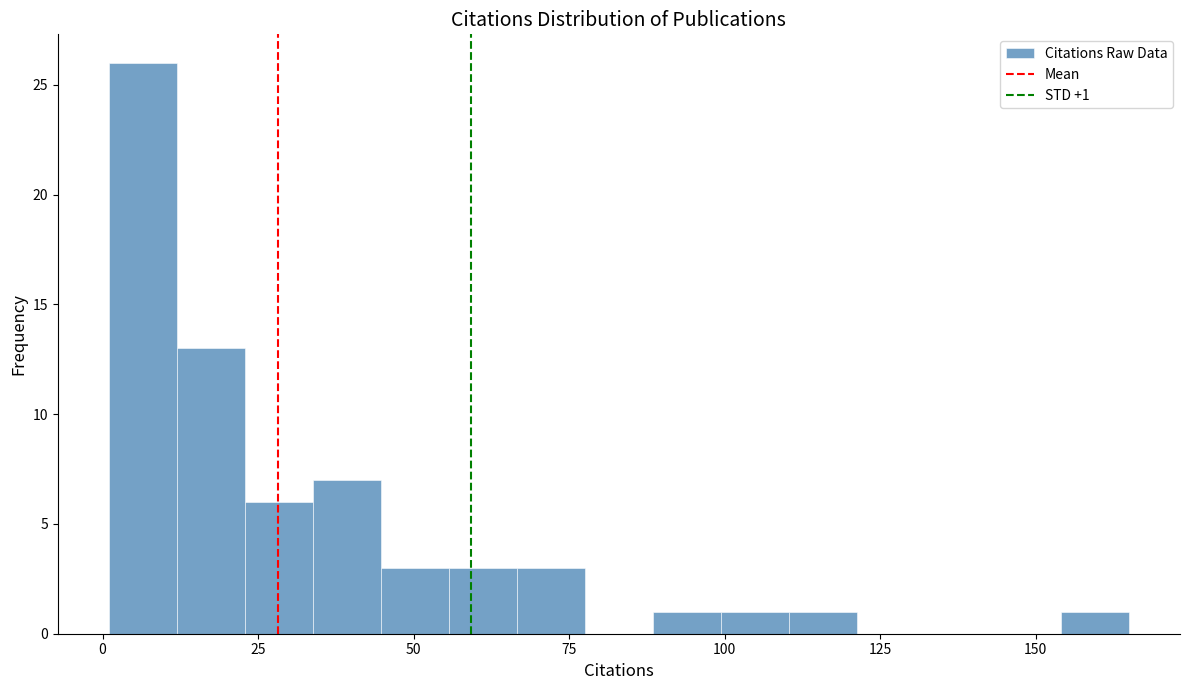

Read against the x-axis, roughly where is the centre of the tallest bar?

5